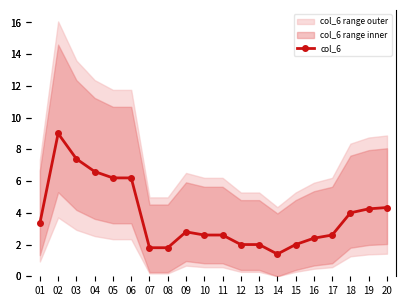

Which has a higher value, 13 or 20?

20